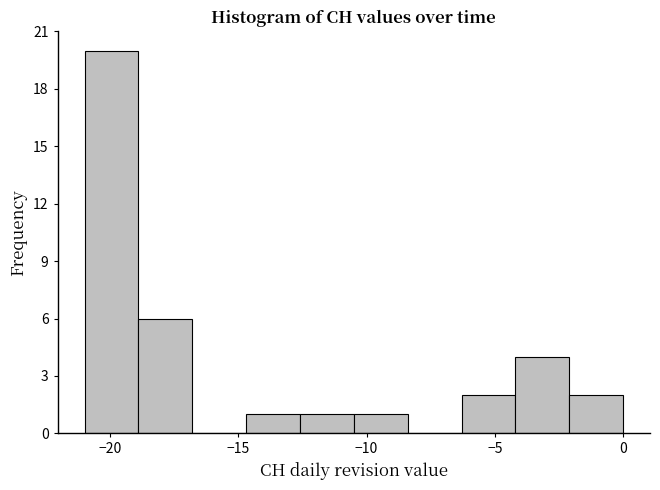

Reading left to right, list every bar in this chart as the range it spans on the x-axis followed by its height. Neither the bar edges nor the heights are printed on the chart, so give them approximately, as read against the axes.

-21.0 to -18.9: 20
-18.9 to -16.8: 6
-16.8 to -14.7: 0
-14.7 to -12.6: 1
-12.6 to -10.5: 1
-10.5 to -8.4: 1
-8.4 to -6.3: 0
-6.3 to -4.2: 2
-4.2 to -2.1: 4
-2.1 to 0.0: 2